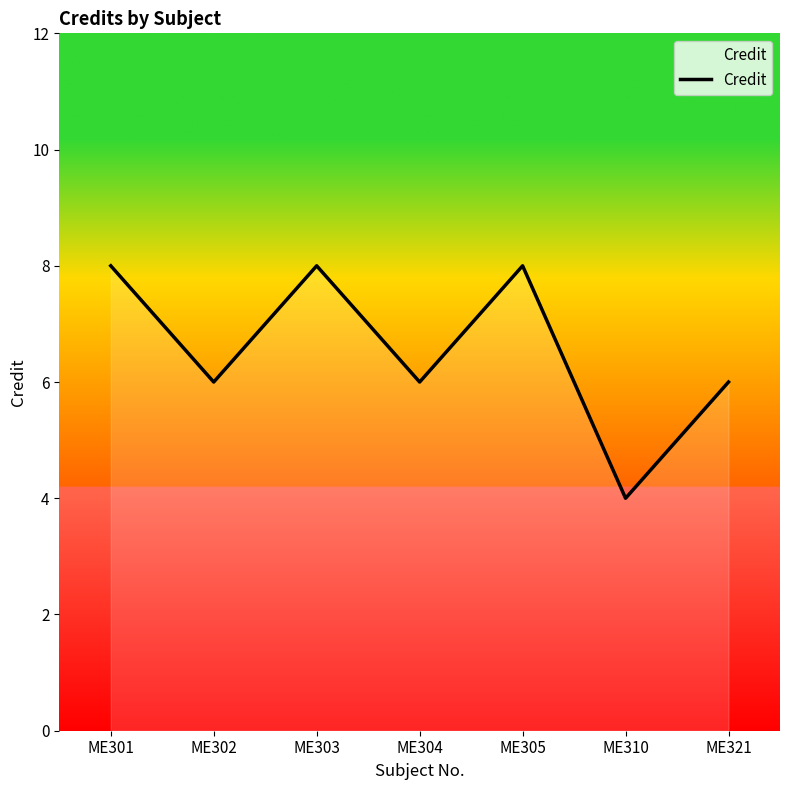

Between ME310 and ME302, which is larger?

ME302